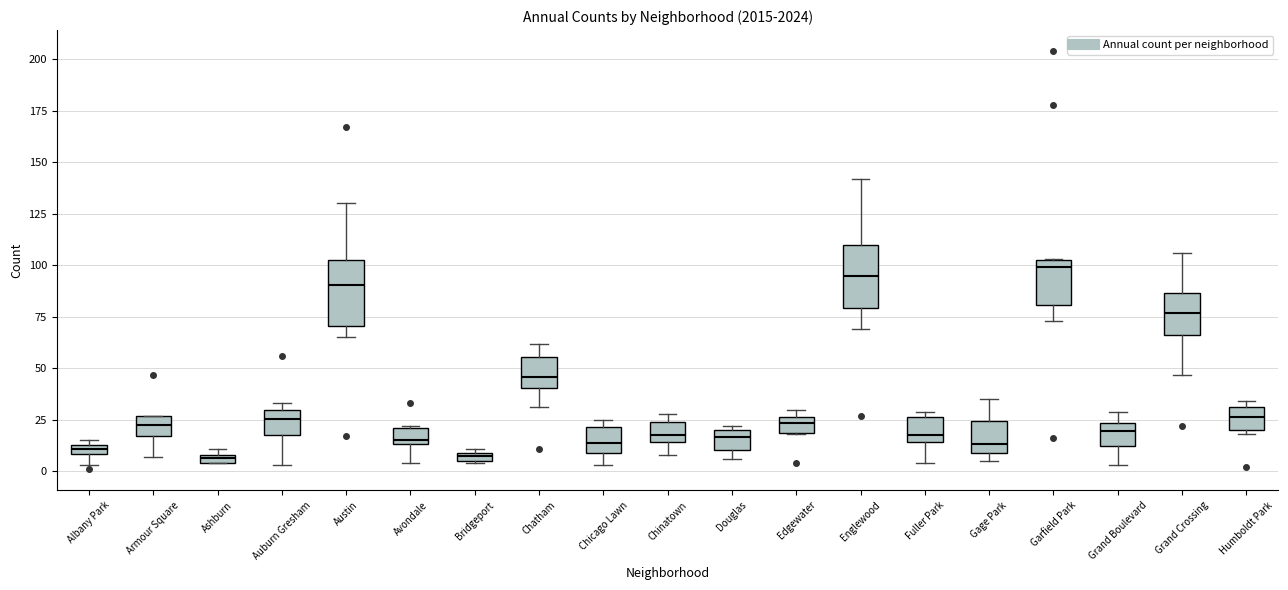

Where does the upper whisker of the box for Gage Park end on the y-axis? The values are not printed on the chart, so give them approximately, as read against the axis.

35